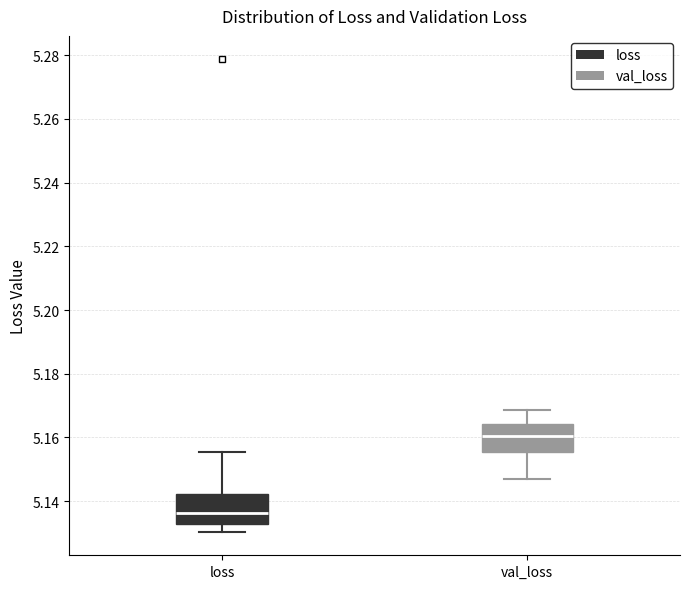

Reading left to right, transcribe this box plot: for each box, give where its median line is, the range the box spans, and where its two whiskers end, as read against the y-axis. The values are not printed on the chart, so give them approximately, as read against the axis.

loss: median 5.136, box 5.132 to 5.142, whiskers 5.130 to 5.156
val_loss: median 5.160, box 5.156 to 5.164, whiskers 5.146 to 5.168